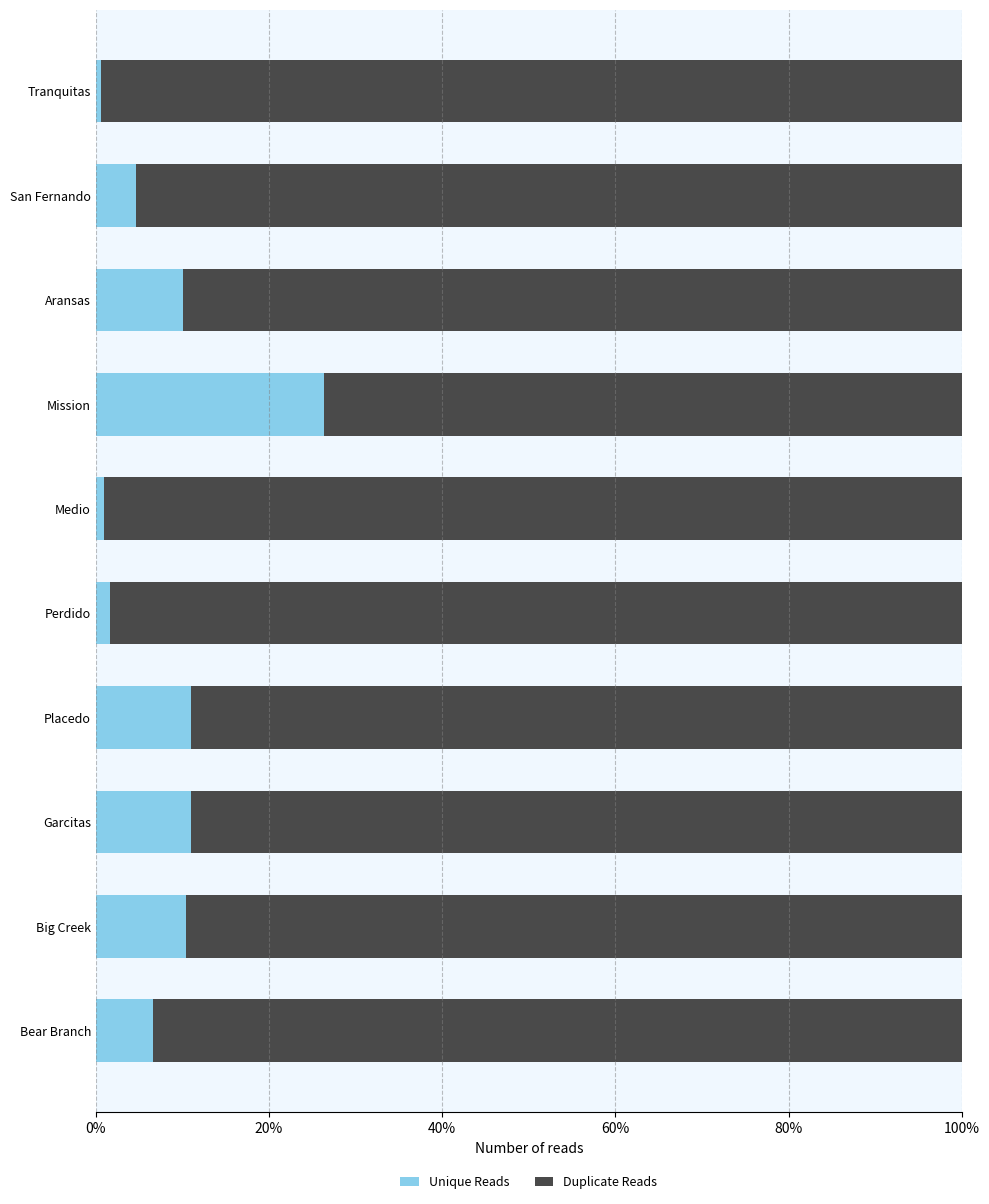

What is the maximum value for Unique Reads?

26.4